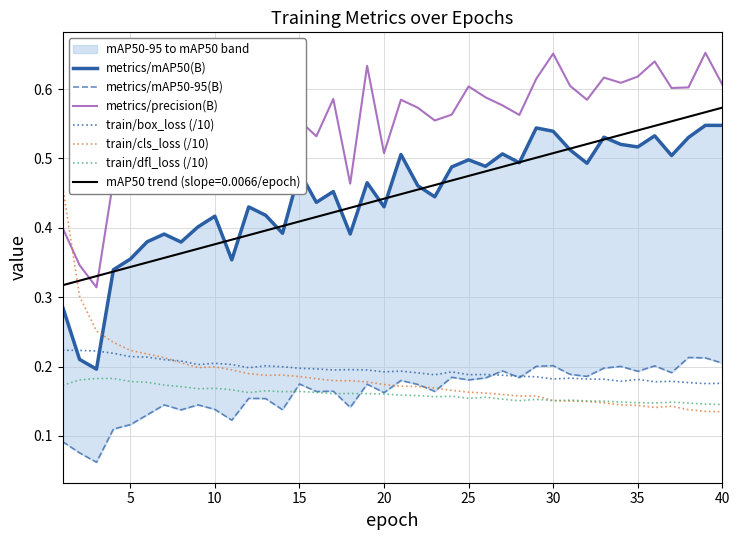

True or false: mAP50 trend (slope=0.0066/epoch) and train/box_loss (/10) cross at least once.

False